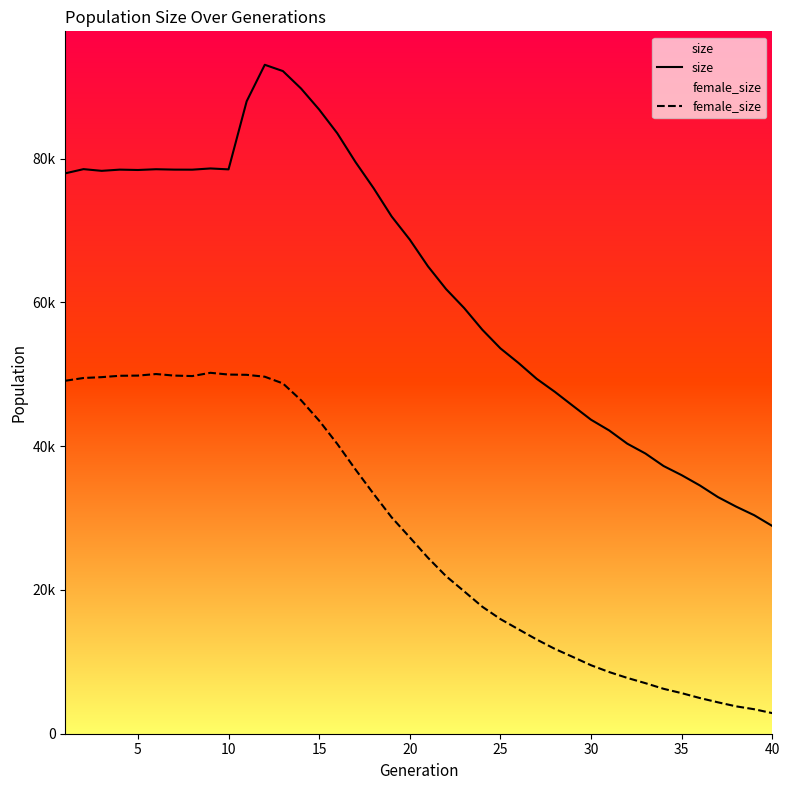

Which series changed the most between 20 and 35?

size